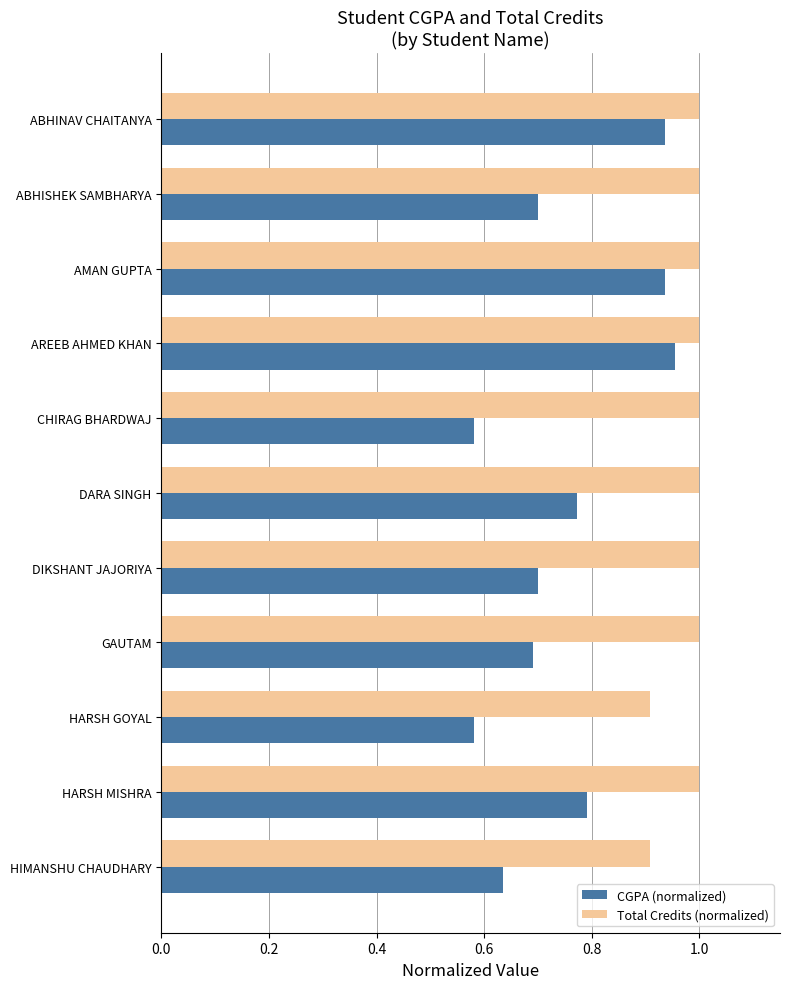

At which category is the sum across all series the highest?

AREEB AHMED KHAN